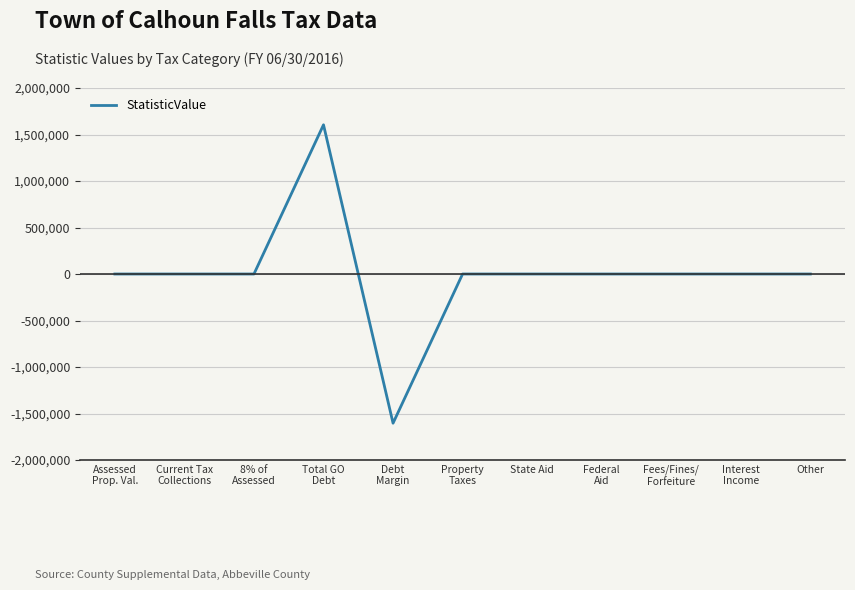

Reading left to right, extract all data points from this chart.

Assessed
Prop. Val.=0.0	Current Tax
Collections=0.0	8% of
Assessed=0.0	Total GO
Debt=1604144.8	Debt
Margin=-1604144.8	Property
Taxes=0.0	State Aid=0.0	Federal
Aid=0.0	Fees/Fines/
Forfeiture=0.0	Interest
Income=0.0	Other=0.0